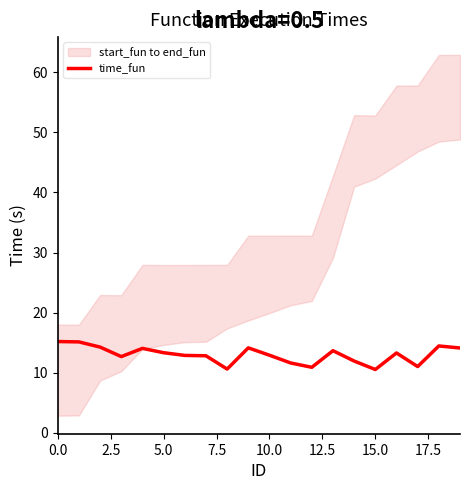

Where is the data nearest to the value 12?

14